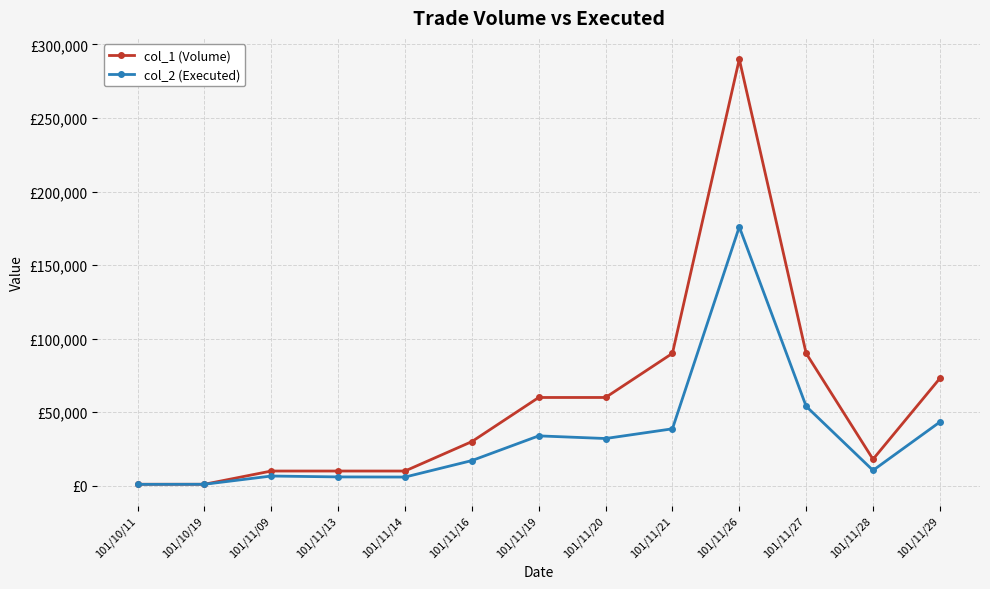

What is the smallest value displayed?

940